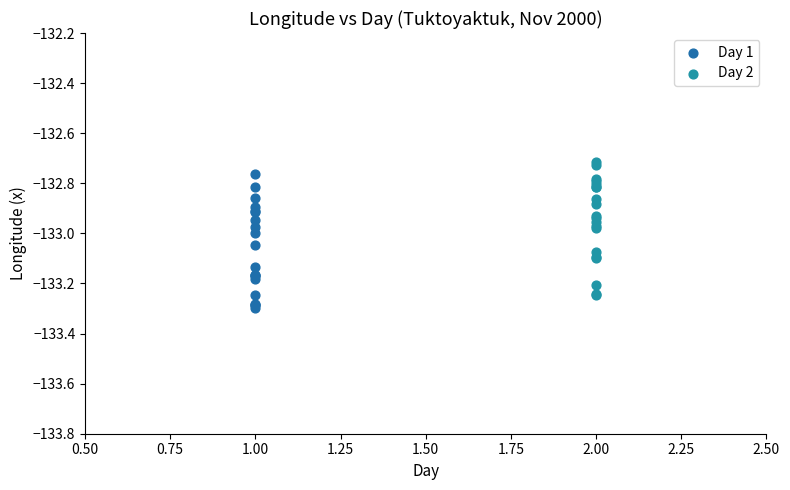

What are all the series names shown in the legend?

Day 1, Day 2